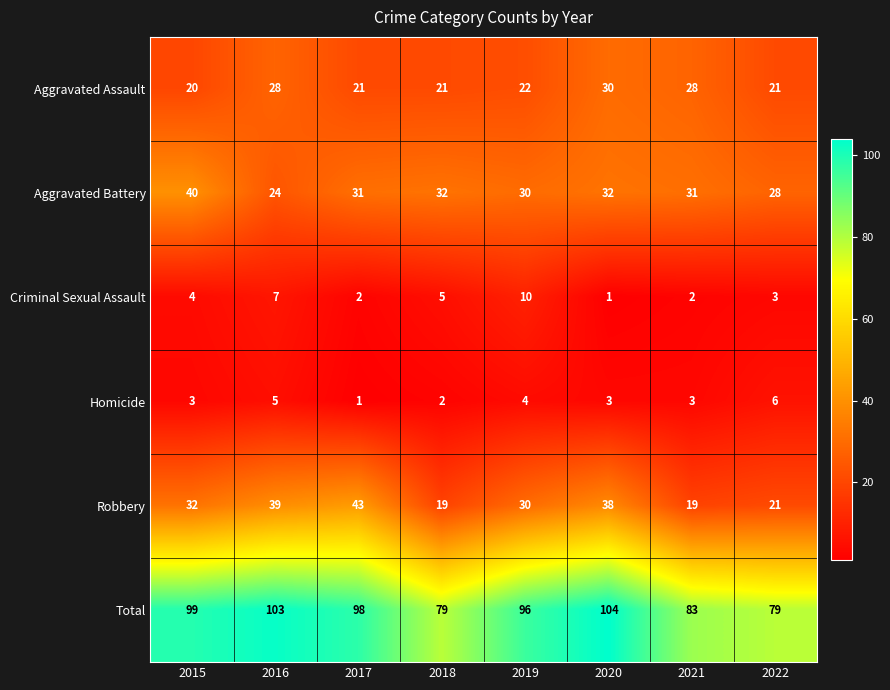

What is the average value of the Total series?

93